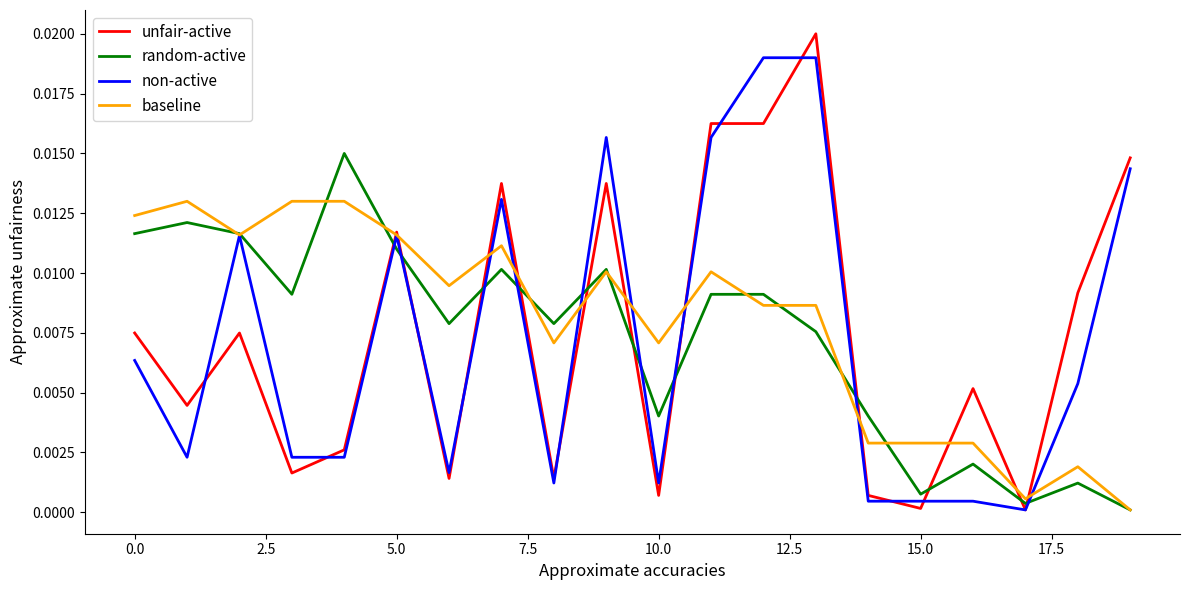

True or false: random-active and unfair-active intersect in this chart.

True